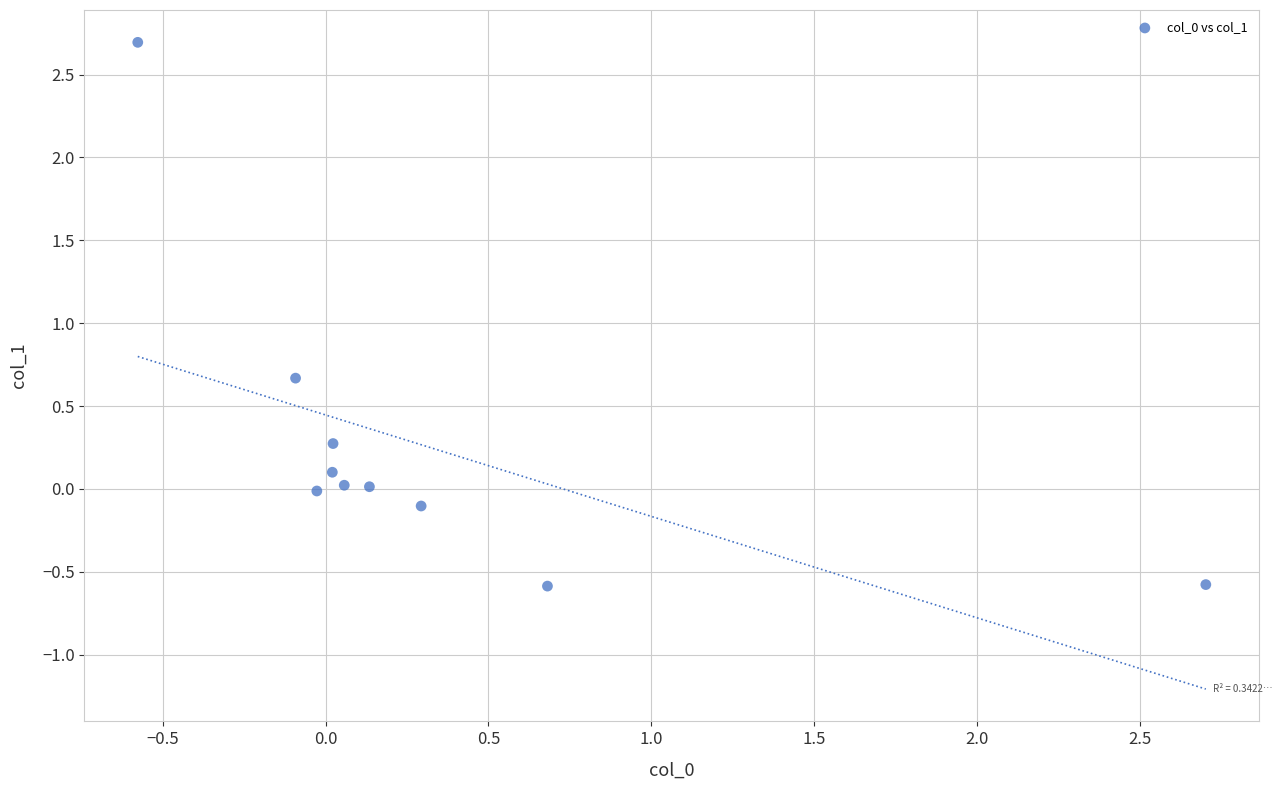

What Y value in the scatter plot is closest to 1?

0.7